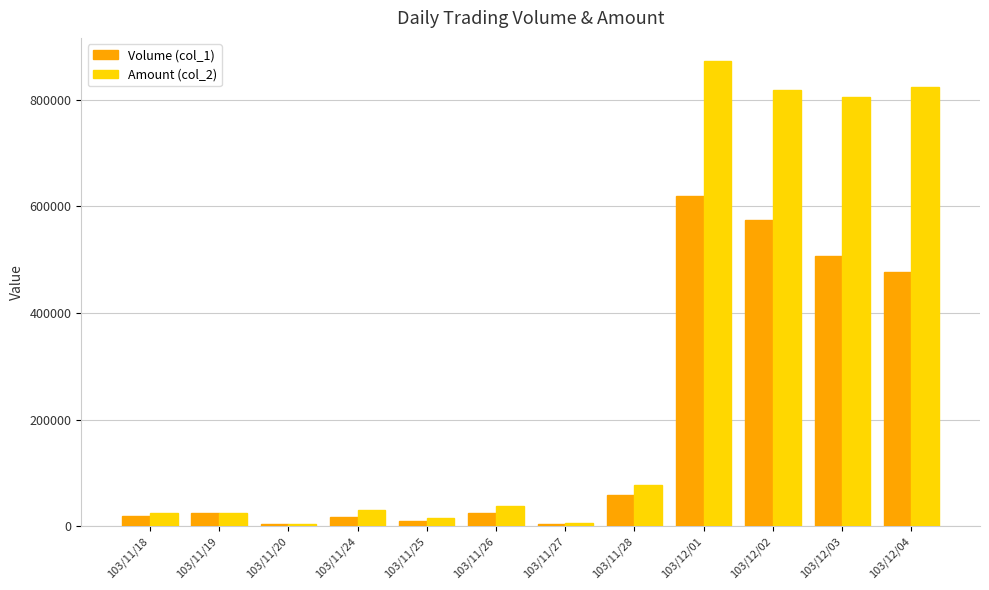

What is the value of the Volume (col_1) bar at the 11th from the left?

507000